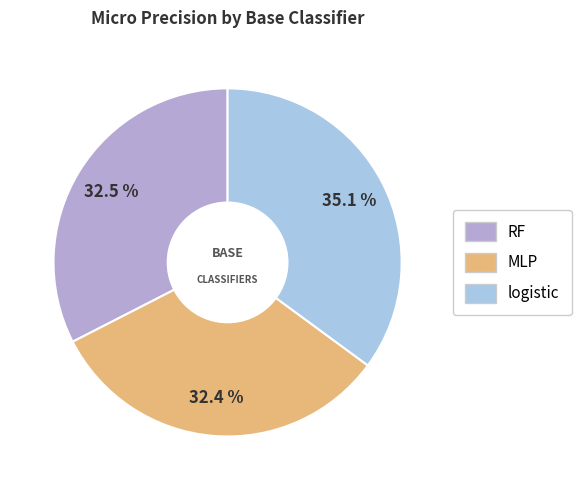

Do MLP and RF together represent more than half of the pie?

Yes